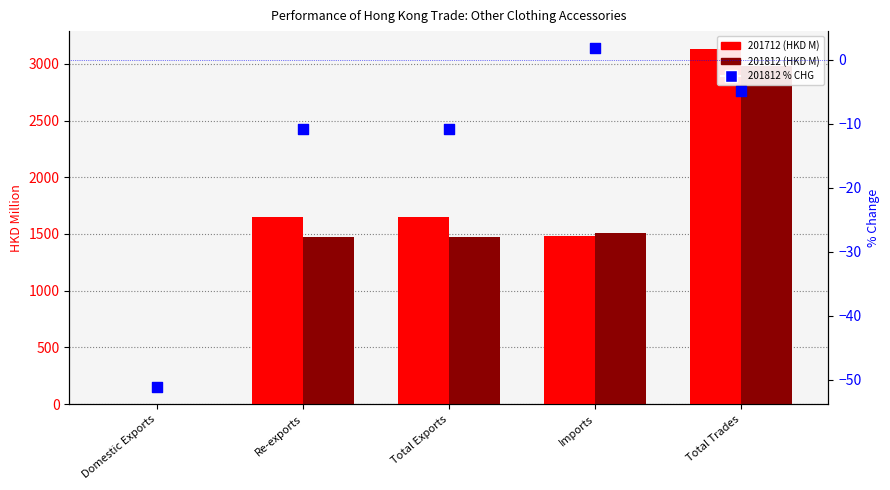

What is the change in value from Re-exports to Total Trades?

+6.0